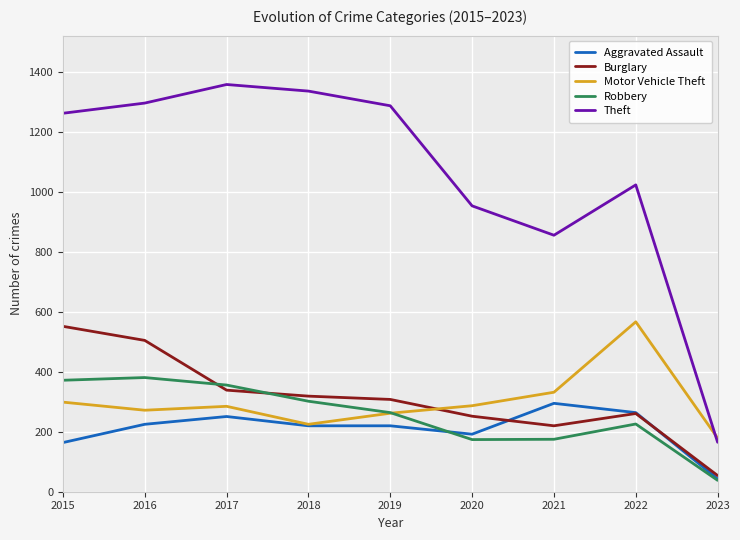

Which series has the largest total across all categories?

Theft